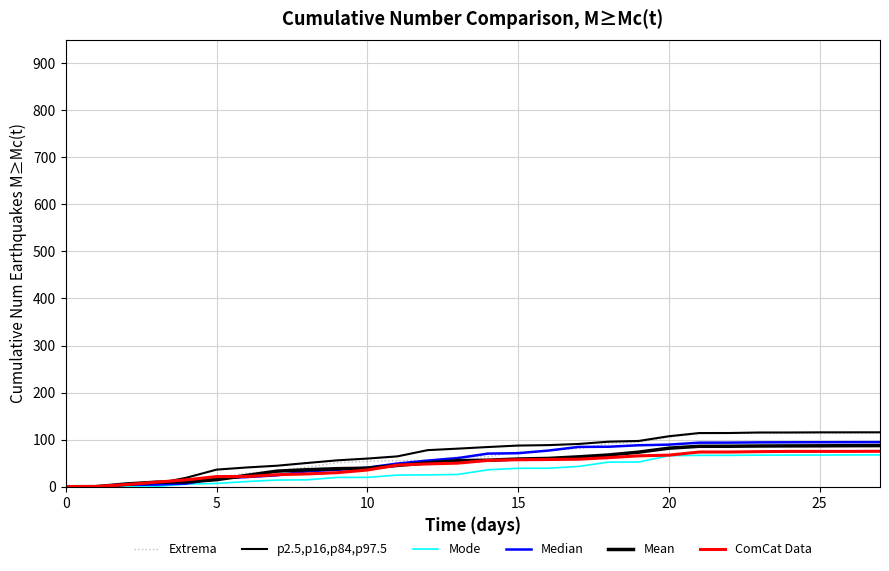

Reading right to left, extract all data points from this chart.

Extrema: 114.2	114.1	113.8	113.7	113.6	113.2	113.1	105.2	94.9	91.6	80.9	77.4	73.9	63.9	62.8	56.3	55.4	53.9	51.1	41.7	34.1	28.8	20.1	16.4	11.1	8.2	0.8	0.6
p2.5,p16,p84,p97.5: 115.7	115.6	115.6	115.3	115.3	114.2	114.1	107.3	97.3	95.8	90.9	88.5	87.5	84.4	81.0	77.8	64.6	59.9	56.1	50.5	44.7	41.0	36.4	19.2	6.5	4.6	0.3	0.2
Mode: 67.6	67.6	67.3	67.3	67.2	66.7	66.7	66.0	52.5	52.4	43.2	39.4	39.2	36.0	26.2	25.2	24.8	19.9	19.9	14.7	14.2	11.1	7.0	5.8	0.6	0.3	0.3	0.2
Median: 94.8	94.7	94.6	94.5	94.3	93.8	93.7	89.5	88.2	85.0	84.6	76.8	71.3	70.5	61.0	55.6	49.4	40.6	36.1	32.8	24.3	20.5	17.8	6.7	4.5	4.1	0.2	0.1
Mean: 87.4	87.3	87.0	86.8	86.6	86.1	86.0	82.0	73.6	67.5	63.6	60.2	59.0	56.4	55.5	50.8	45.3	39.5	38.4	36.2	33.1	24.1	15.1	10.3	9.7	5.8	0.1	0.1
ComCat Data: 75.4	75.1	75.1	75.1	74.6	73.8	73.8	67.2	65.7	61.9	58.5	57.9	57.4	56.0	50.2	48.6	46.0	35.6	29.9	27.3	25.6	21.7	21.7	14.7	9.8	4.5	0.7	0.5